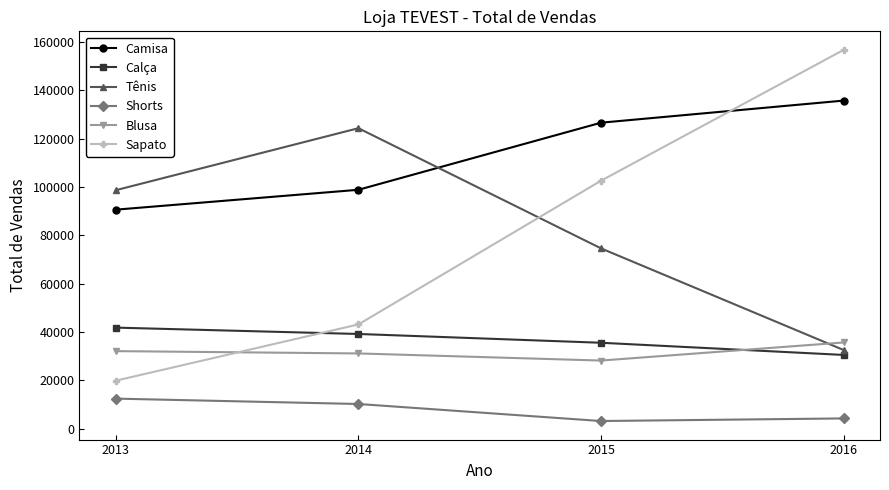

What is the greatest value displayed?

156658